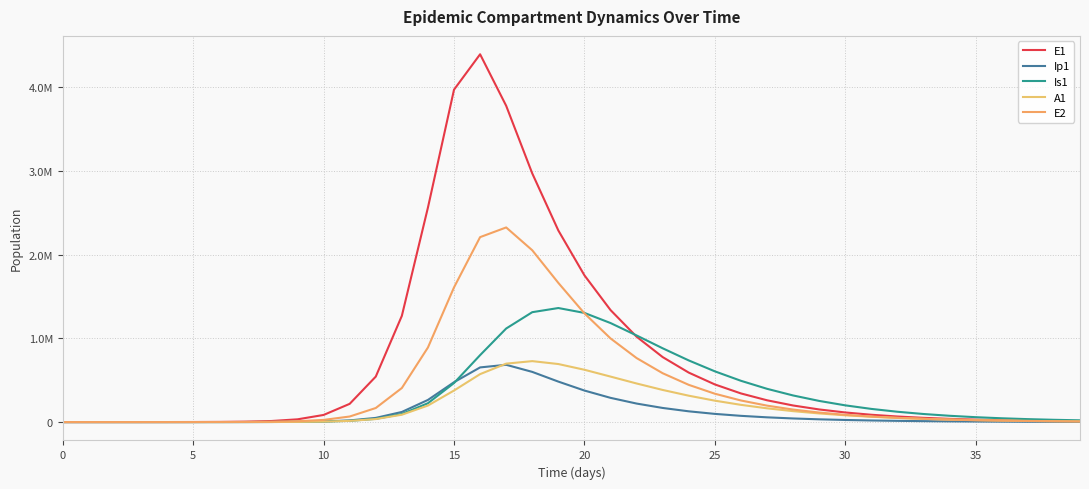

What is the value of the Ip1 point at the 22nd from the left?

289100.2